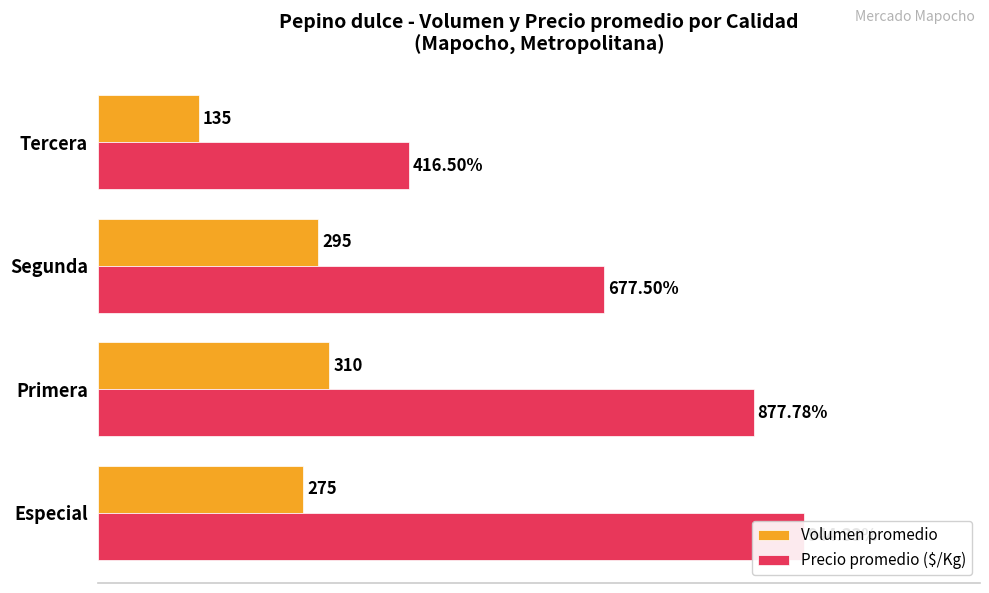

Rank the series at Primera from highest to lowest value.

Precio promedio ($/Kg), Volumen promedio